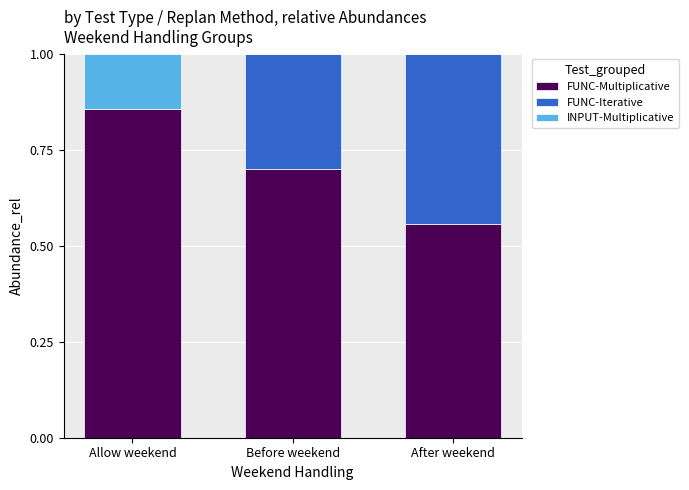

Are the bars horizontal?

No